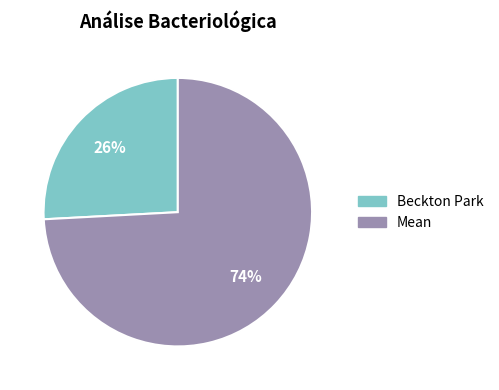

Which has a higher value, Beckton Park or Mean?

Mean